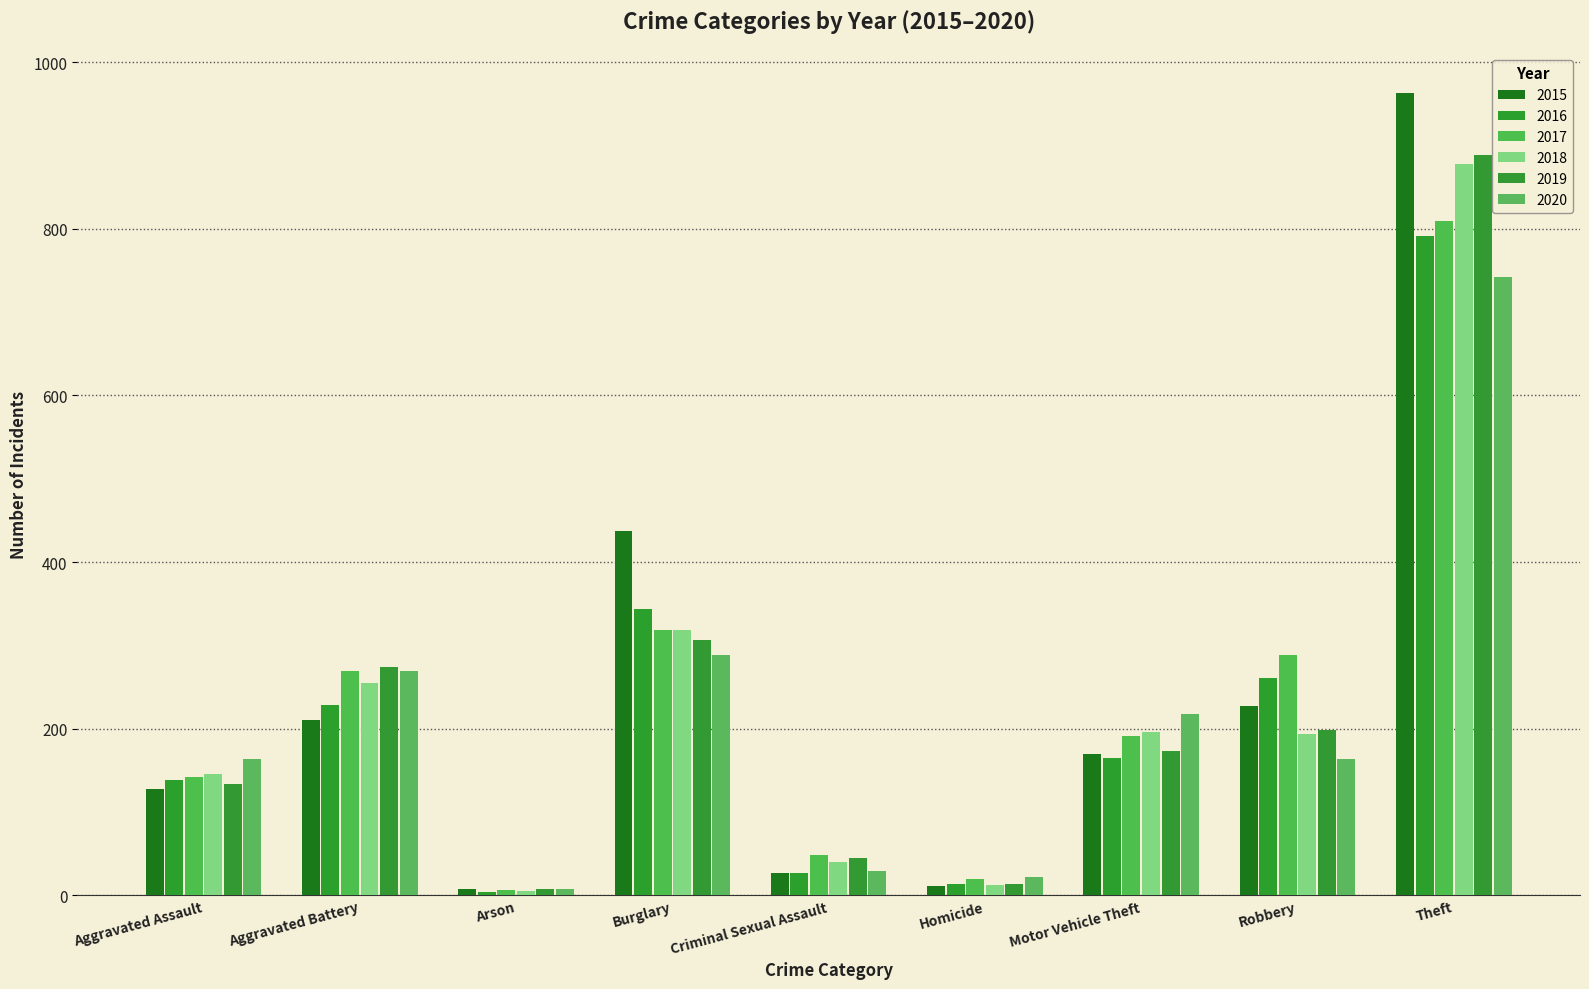

What is the spread (max minus min) of values at Burglary?

148